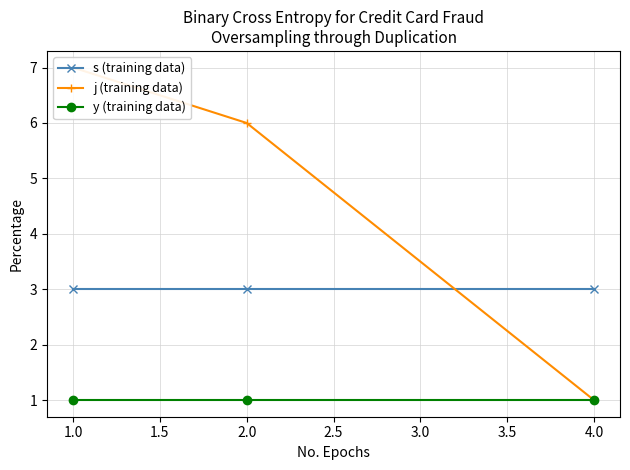

Reading left to right, what are all the values shown in this chart?

s (training data): 3	3	3
j (training data): 7	6	1
y (training data): 1	1	1